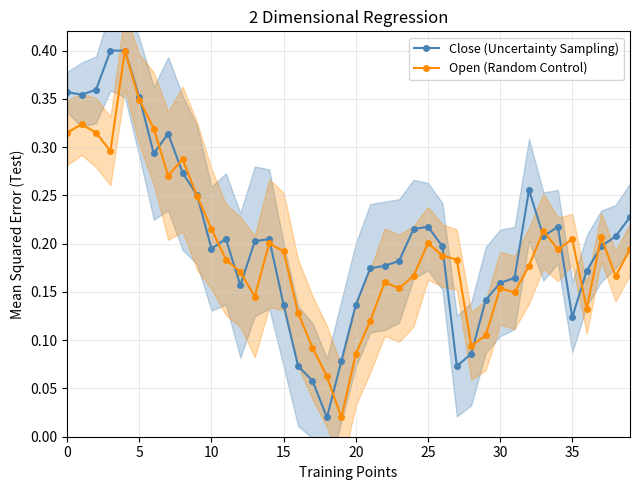

True or false: Open (Random Control) has more than 0 points higher than both neighbors.

True